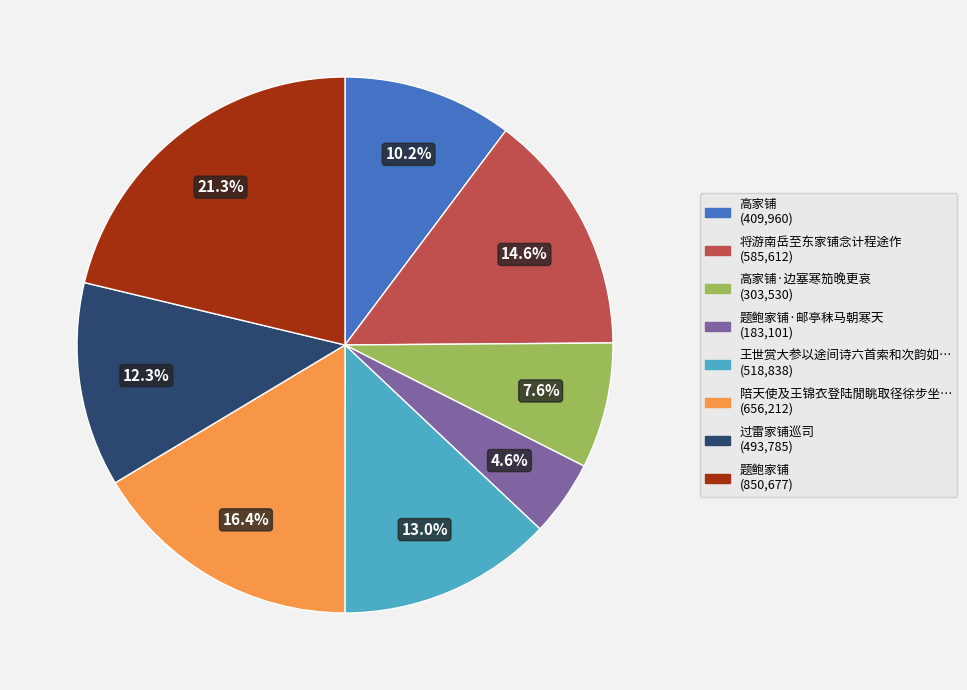

Is there any slice that represents more than half of the pie?

No